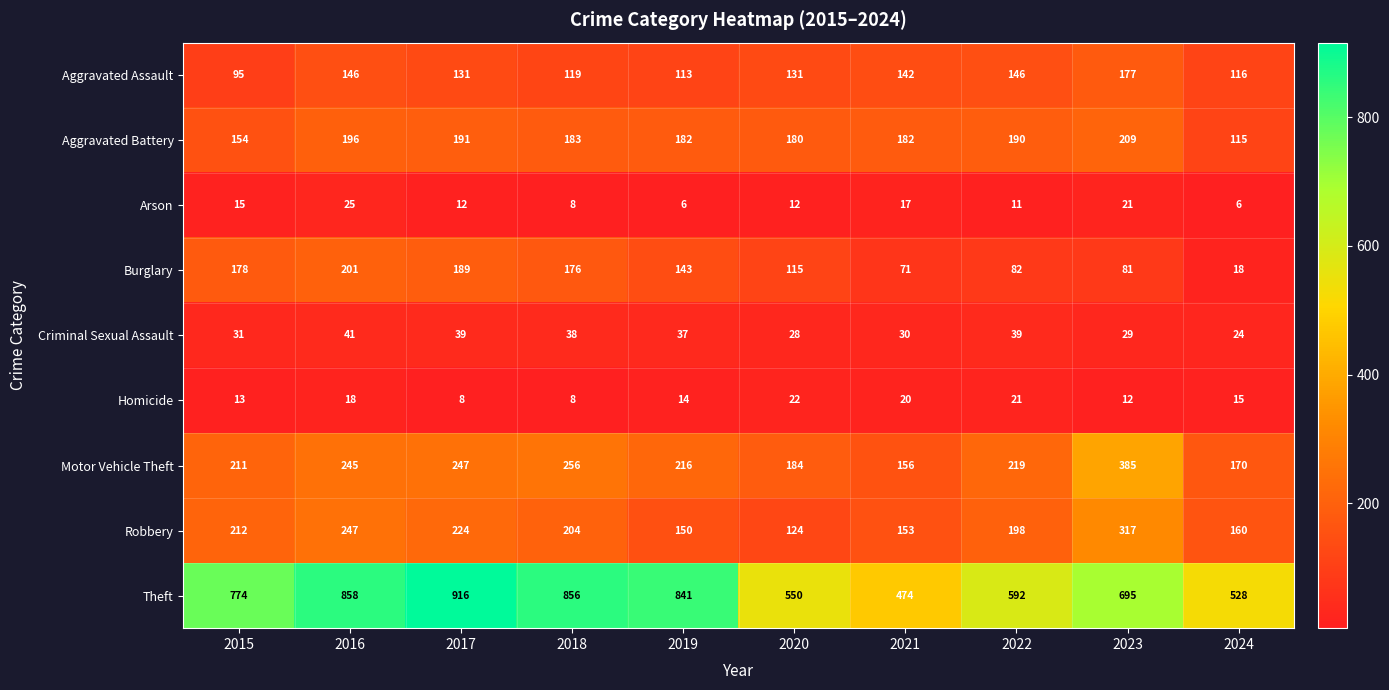

Which series has the widest spread of values?

Theft